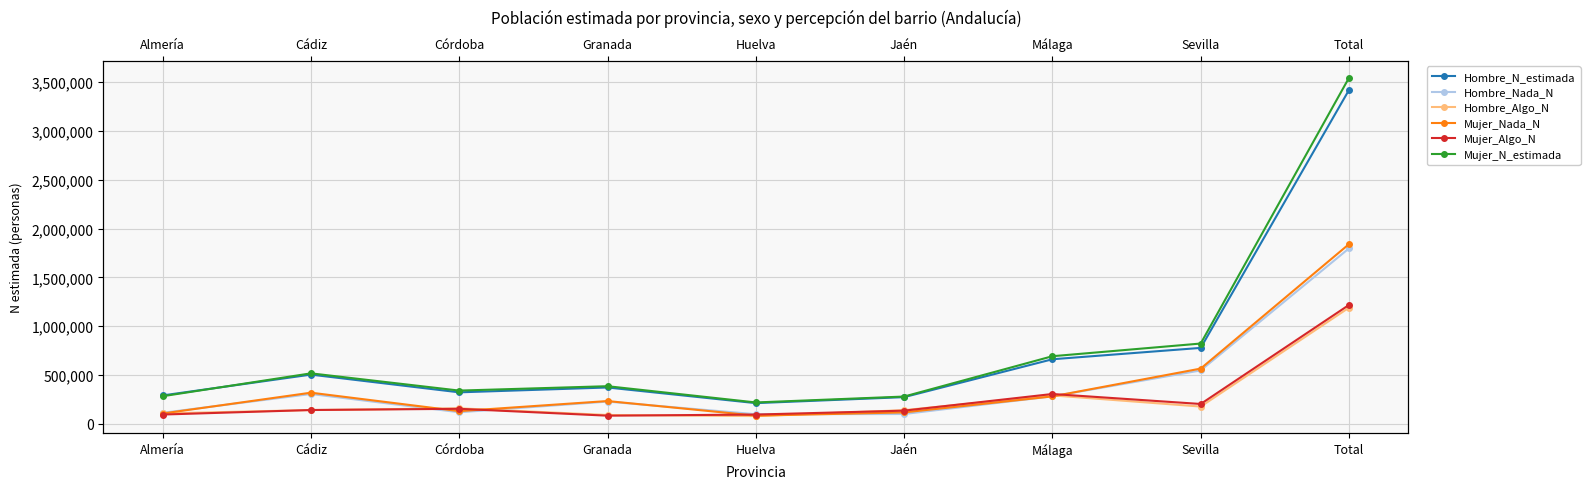

True or false: Mujer_N_estimada has more than 1 points higher than both neighbors.

True